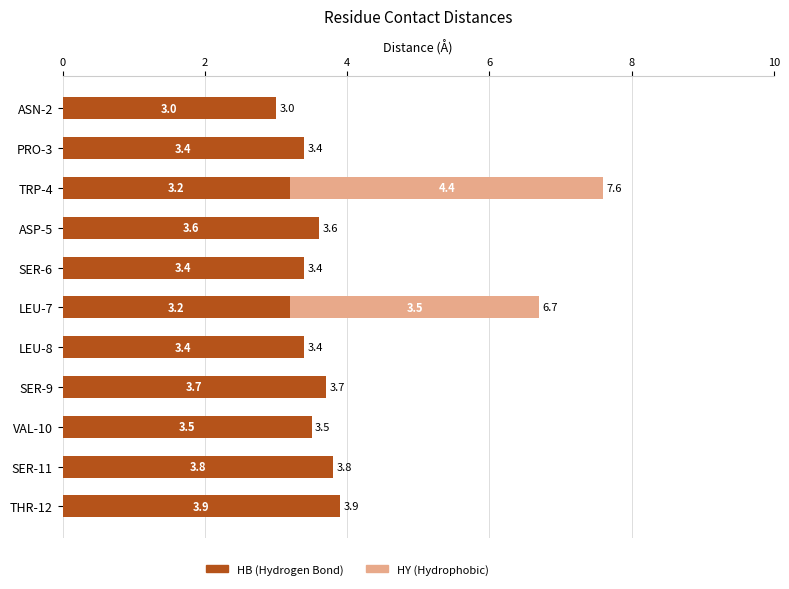

What is the total value across all series at VAL-10?

3.5